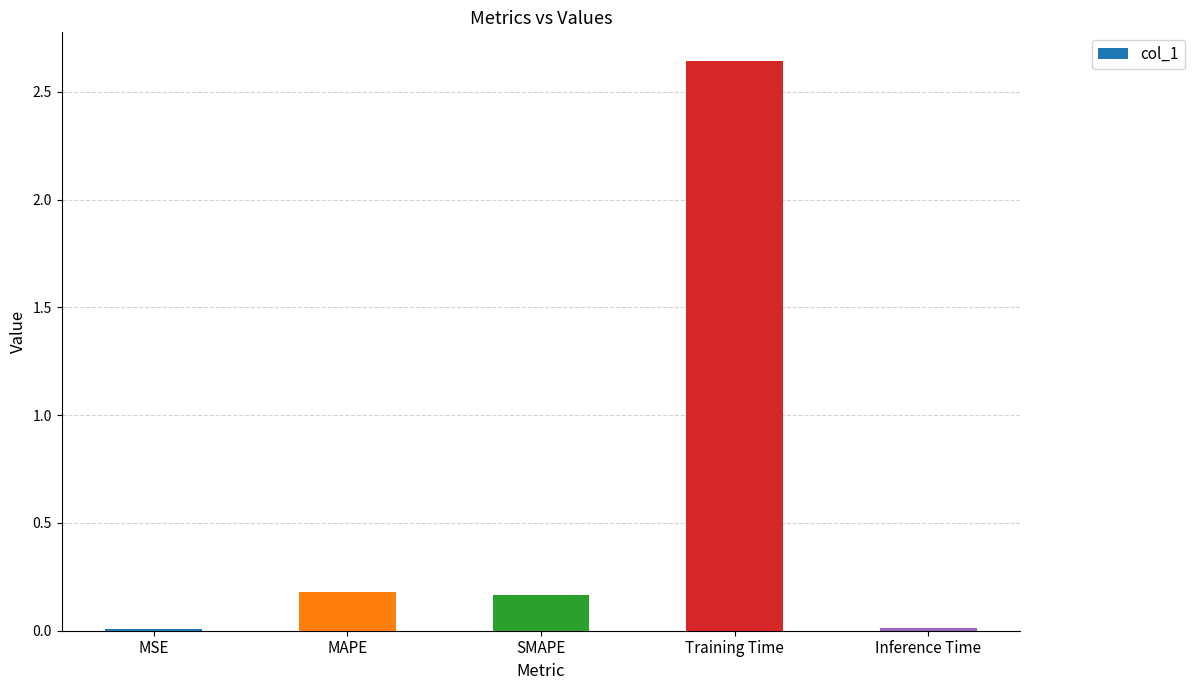

The value at SMAPE is 0.2. True or false?

True